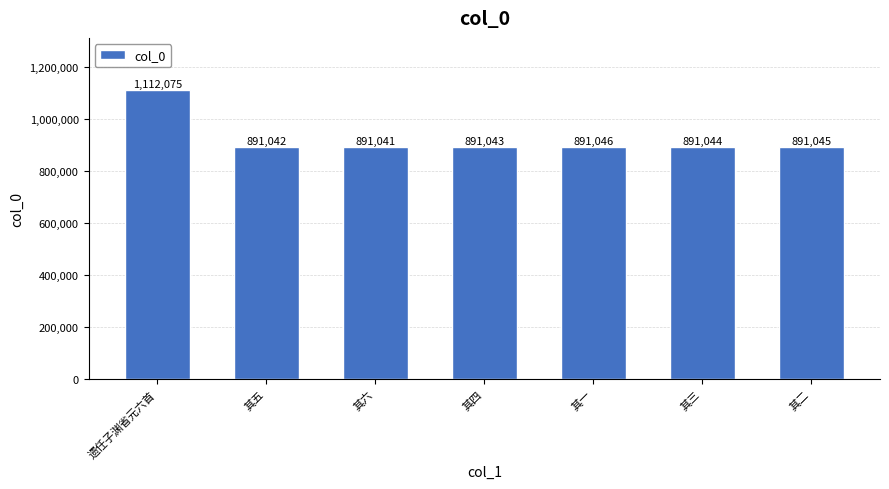

List the labels in order of value, largest first.

遗任子渊省元六首, 其一, 其二, 其三, 其四, 其五, 其六